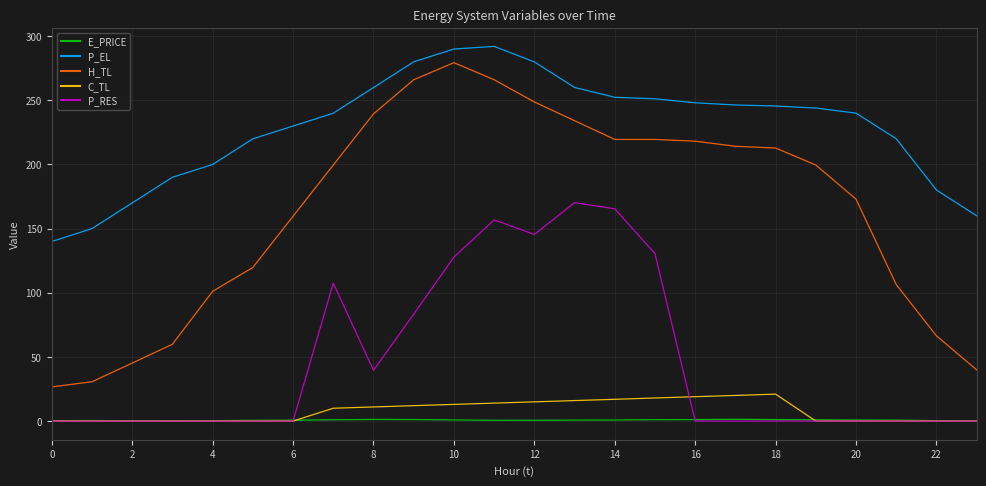

Which series has the widest spread of values?

H_TL